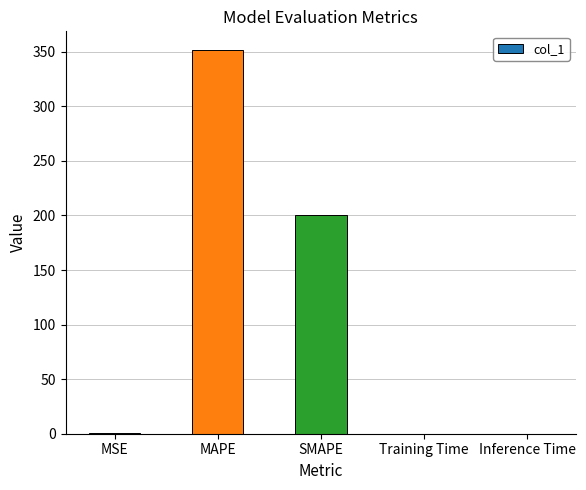

What value does the data have at MAPE?

351.2